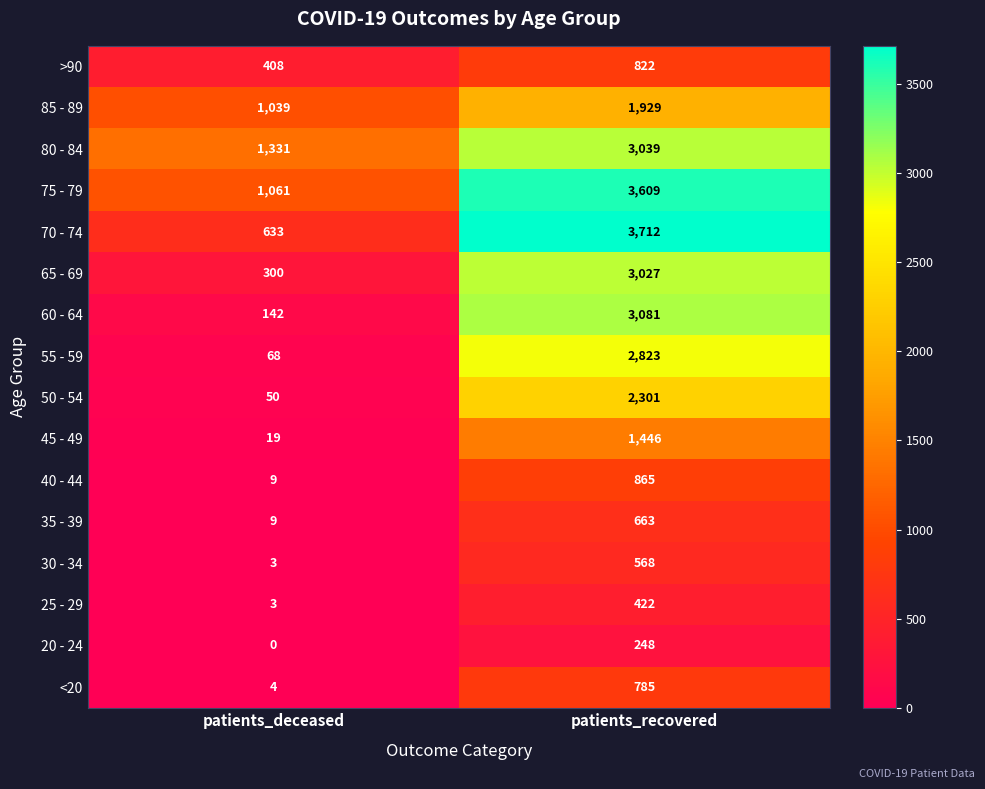

What is the lowest value of the 45 - 49 series?

19